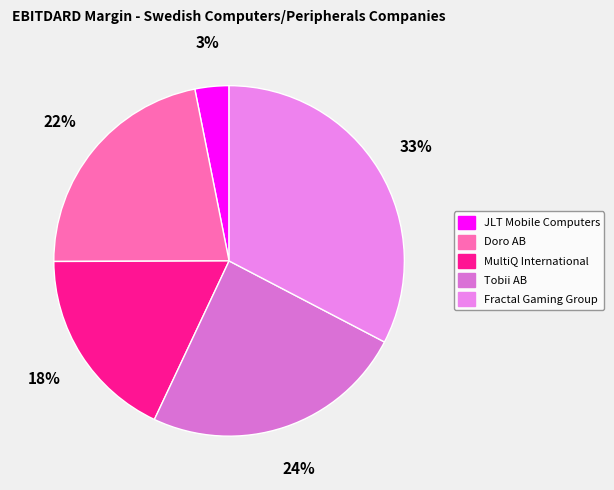

Rank the categories by value from highest to lowest.

Fractal Gaming Group, Tobii AB, Doro AB, MultiQ International, JLT Mobile Computers